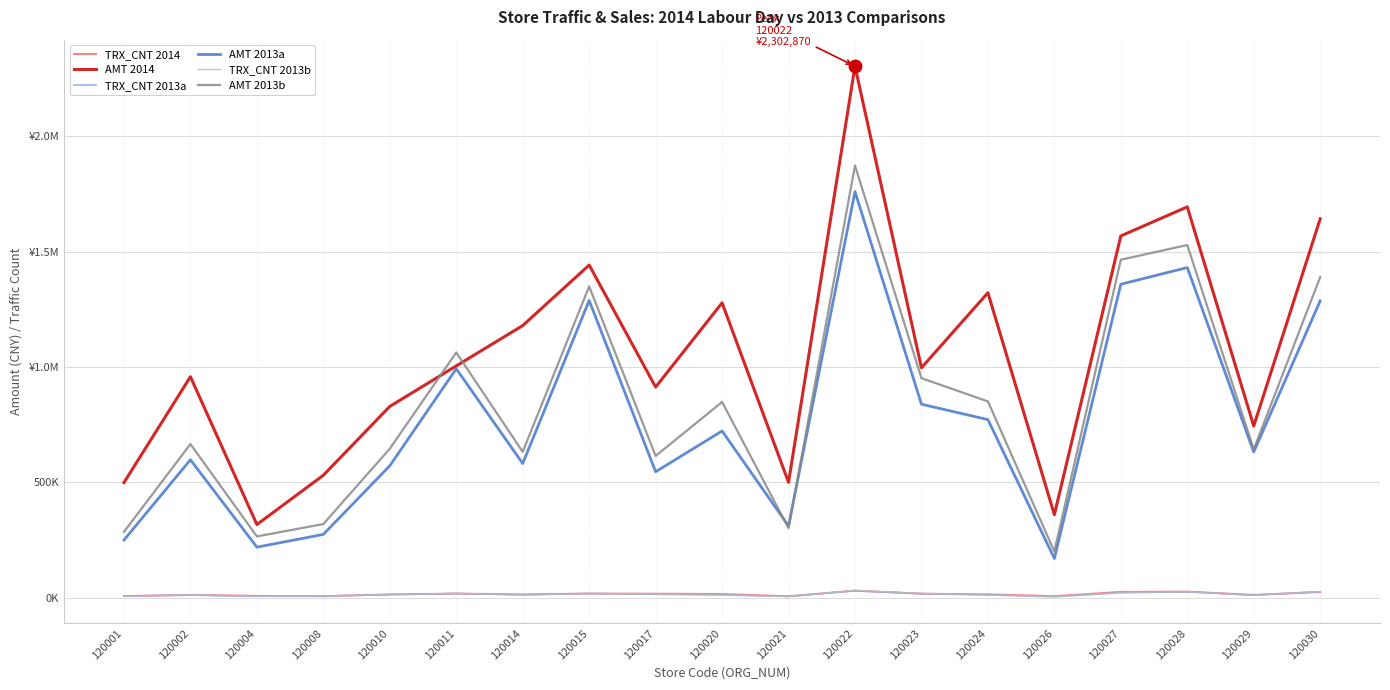

Is this an area chart (filled region under the line)?

No